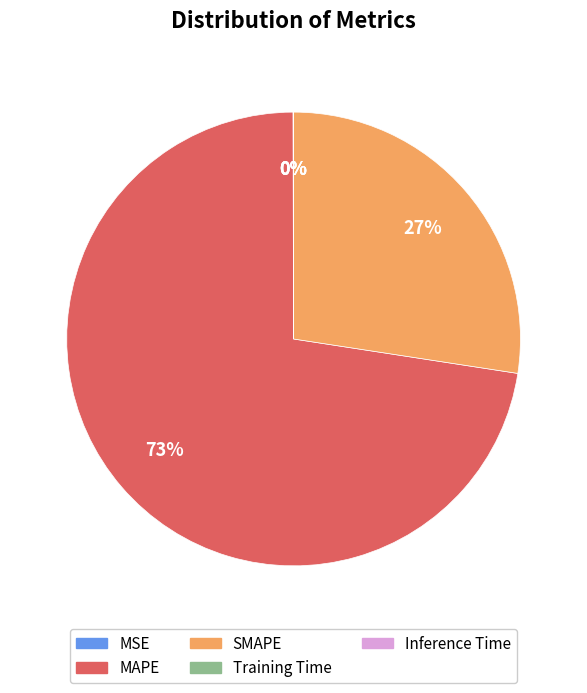

The SMAPE slice represents 33% of the pie. True or false?

False